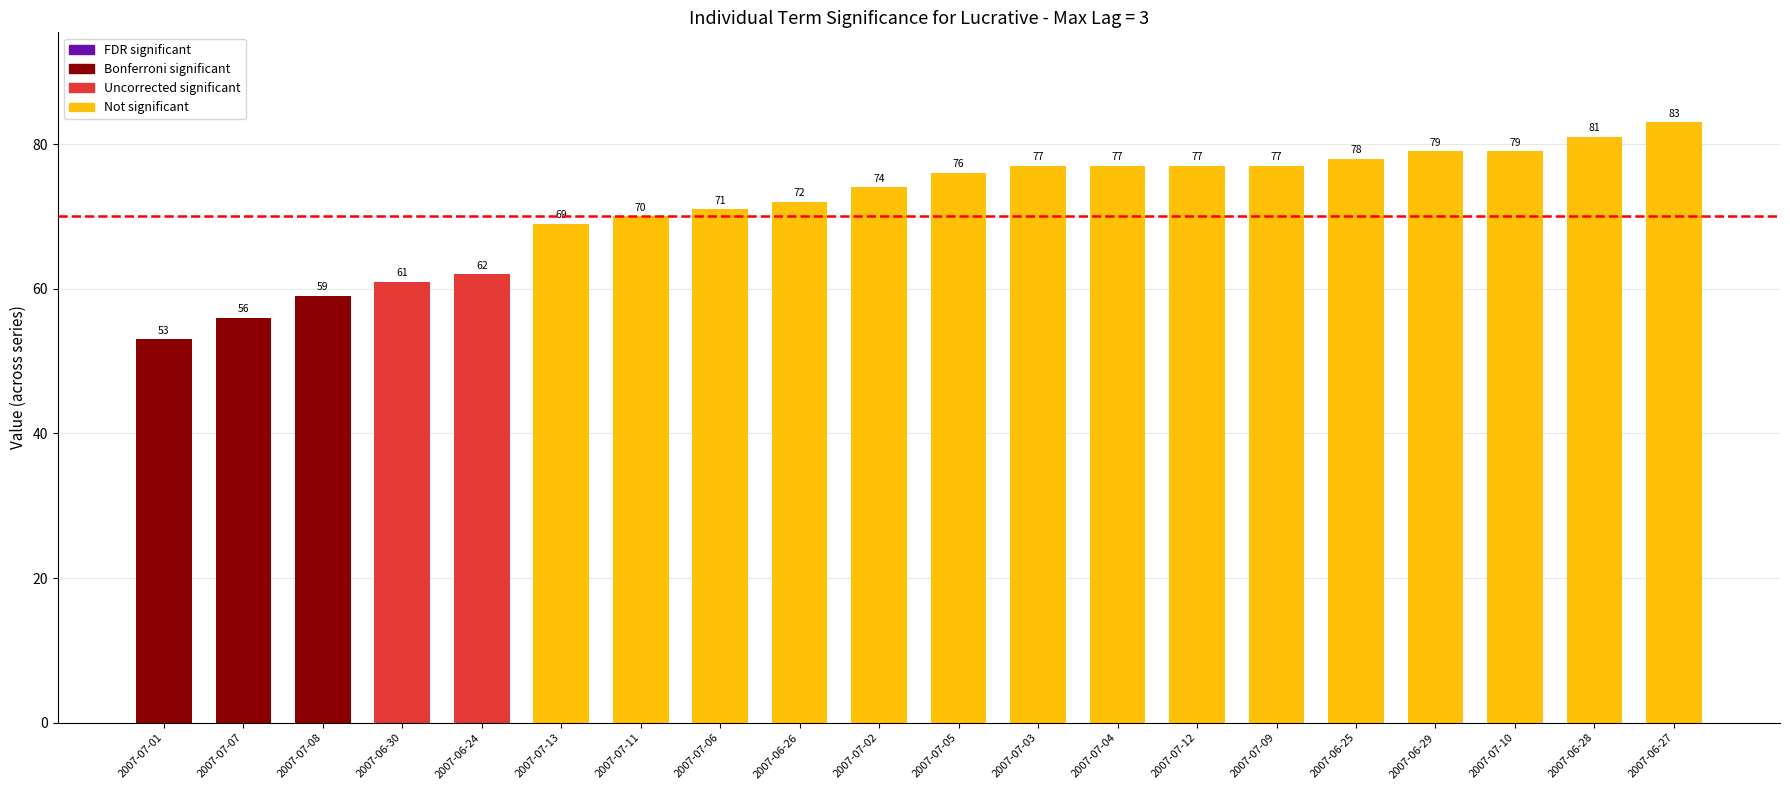

What is the difference between the maximum and minimum values?

30